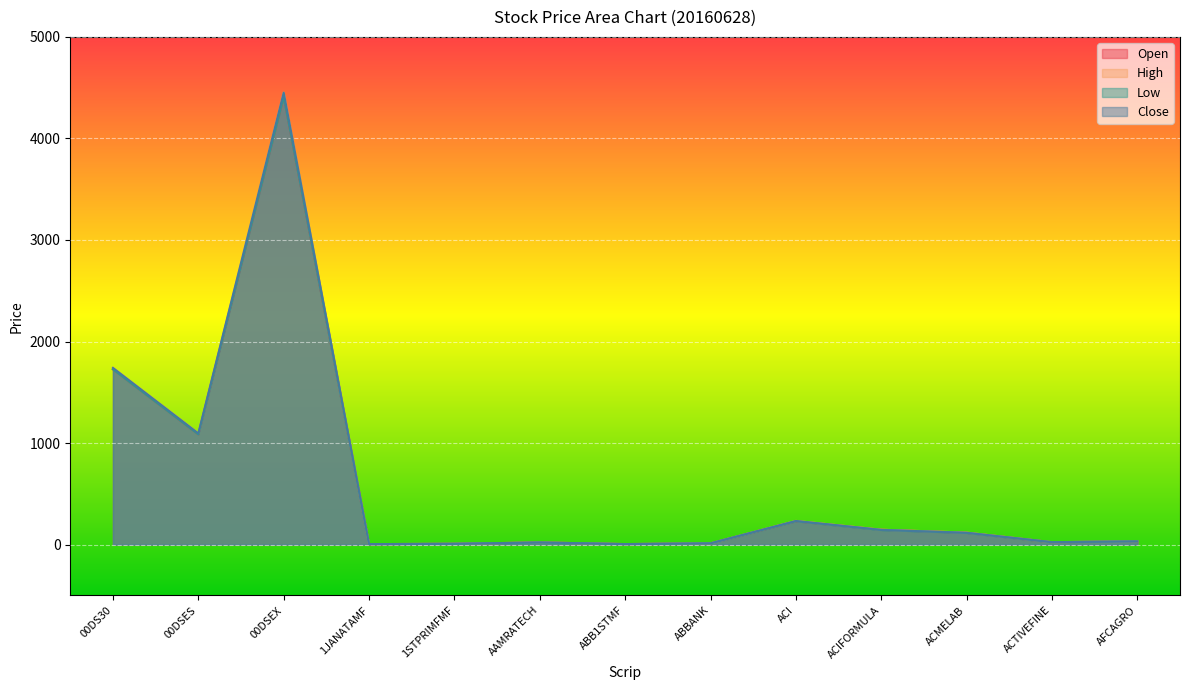

Where is the first local maximum for Low?

00DSEX